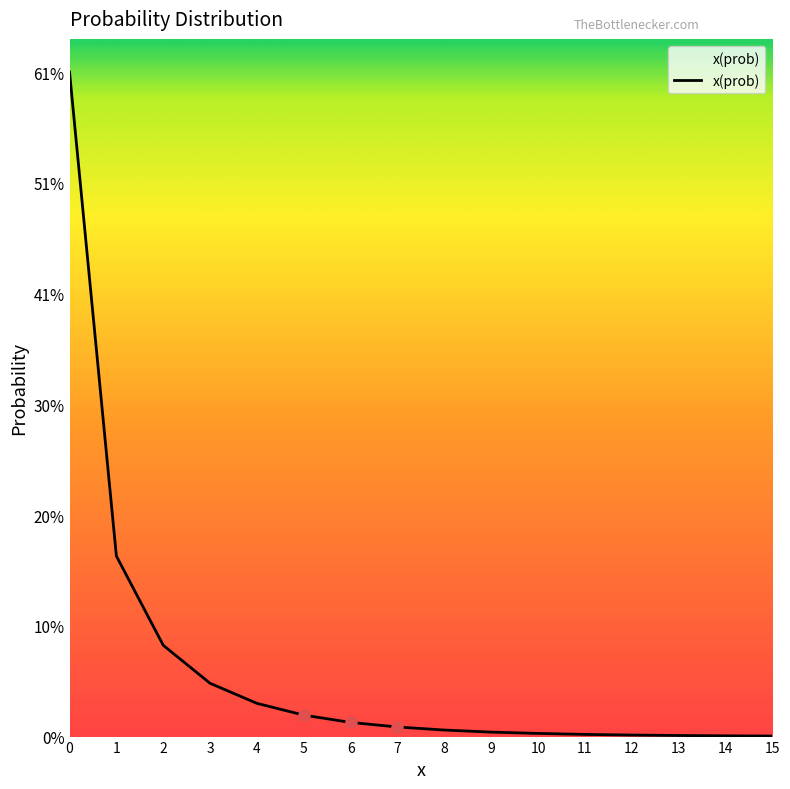

Does the chart have visible grid lines?

No